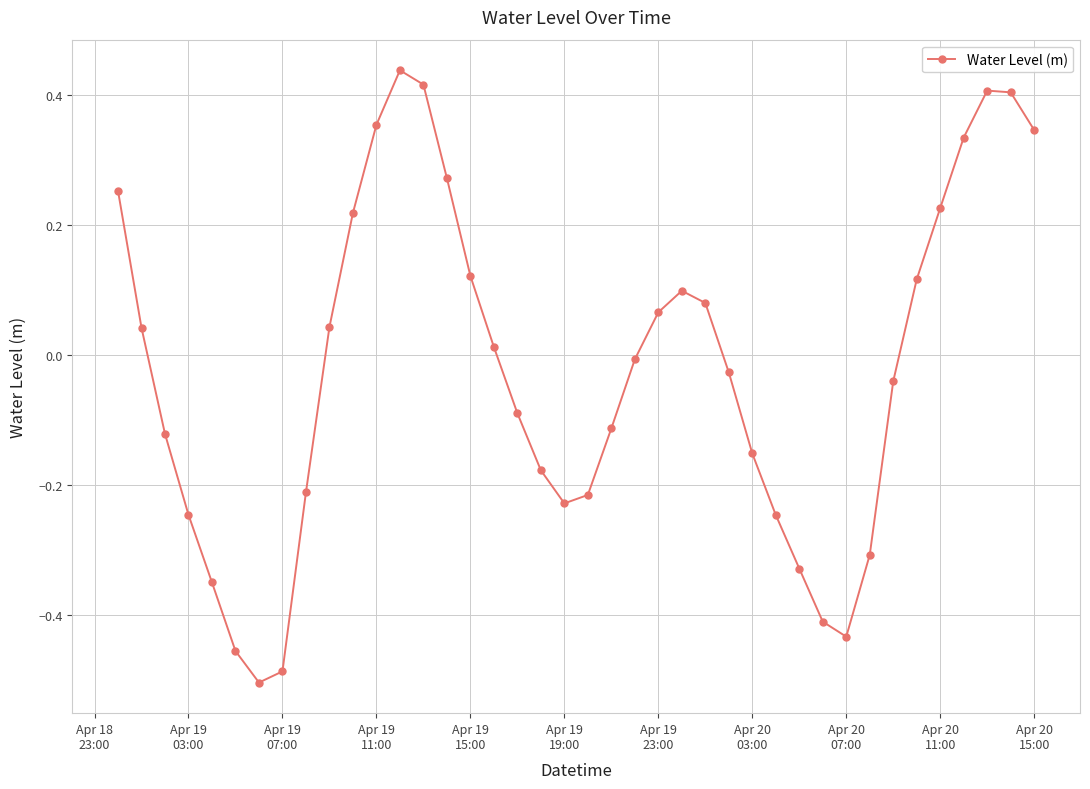

What is the difference between the second highest and second lowest values?

0.9